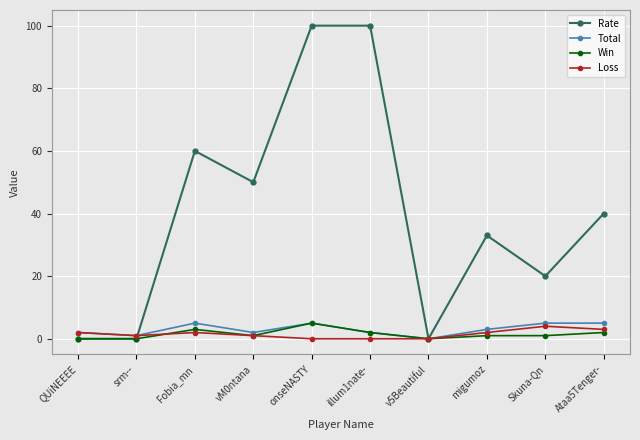

Where is the first local minimum for Loss?

srm--